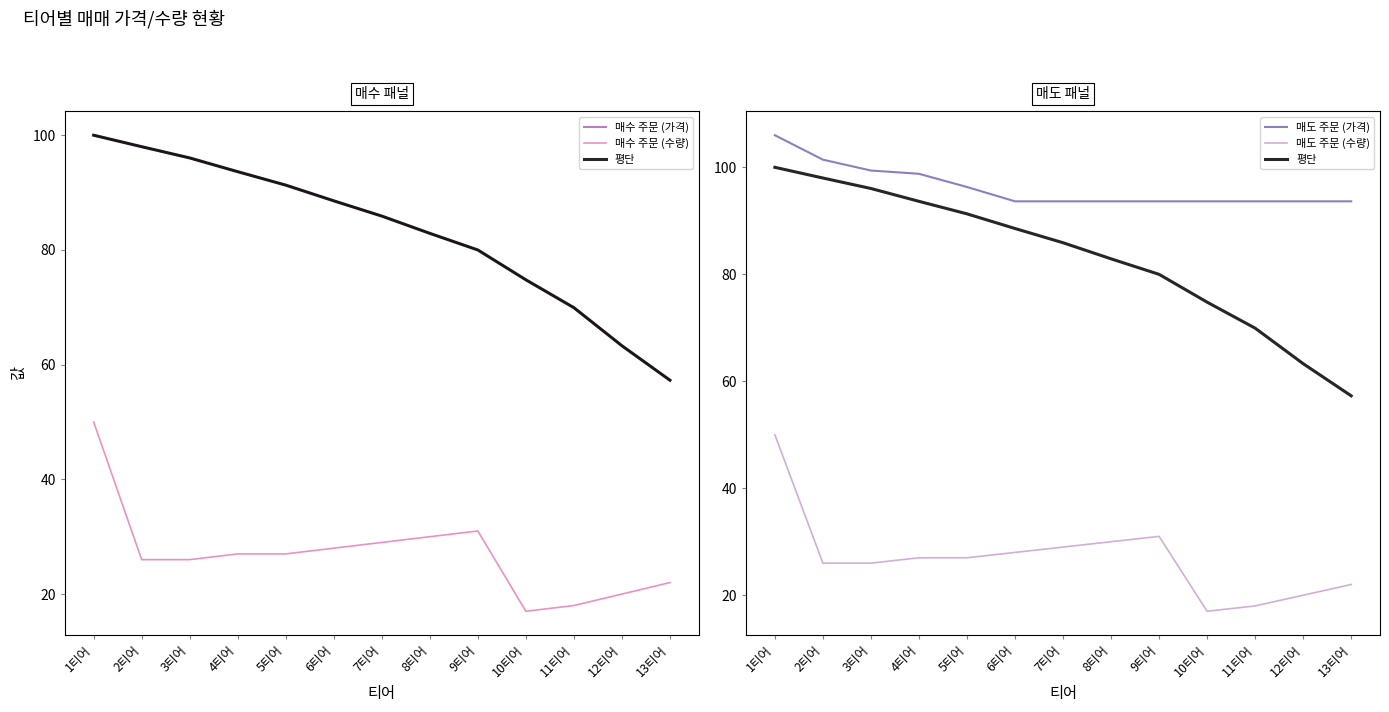

What is the label of the 3rd point from the right?

11티어